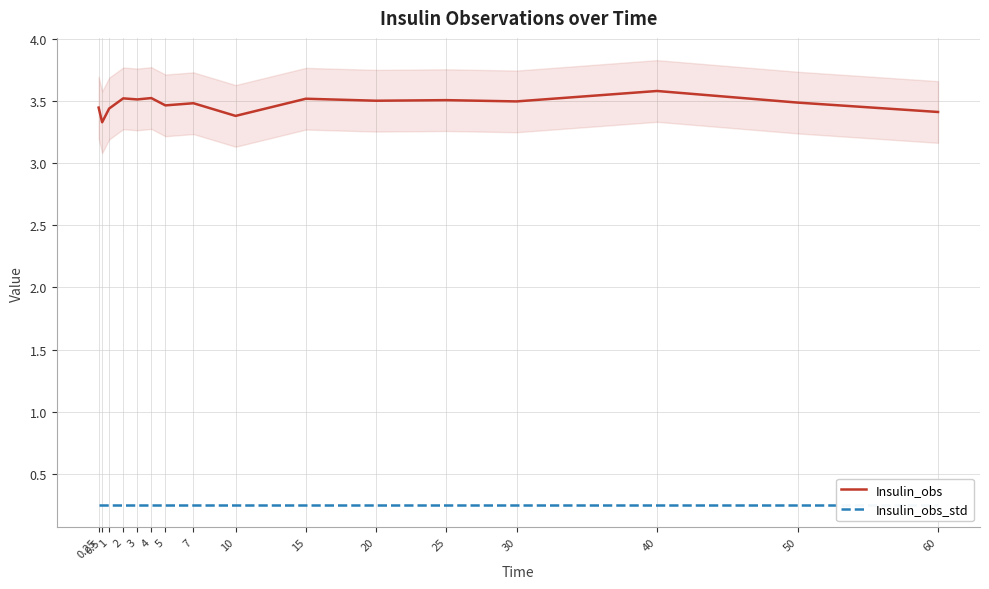

True or false: Insulin_obs and Insulin_obs_std cross at least once.

False